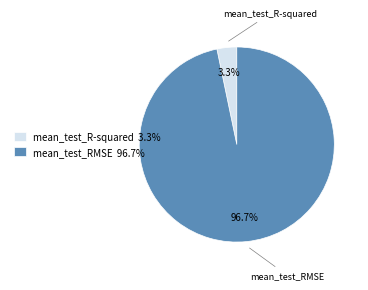

What percentage is the mean_test_R-squared slice, to the nearest percent?

3%